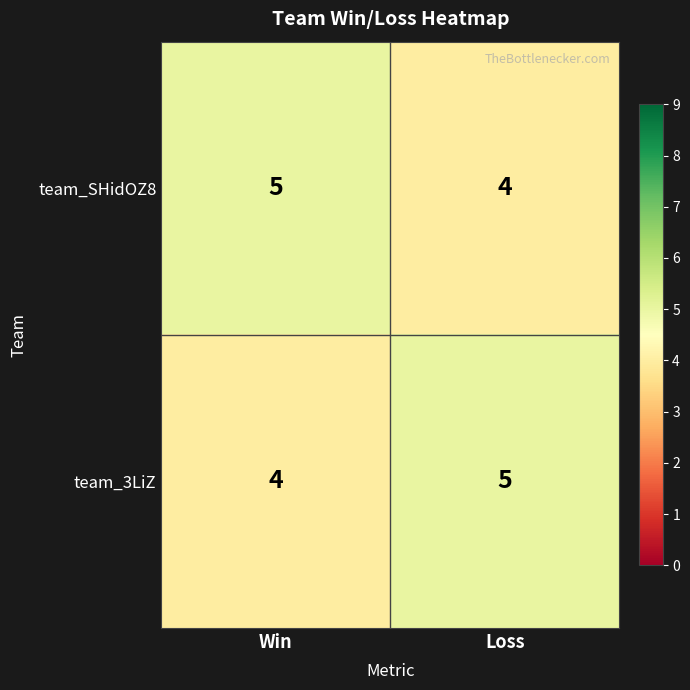

What is the sum of the team_SHidOZ8 values at Win and Loss?

9